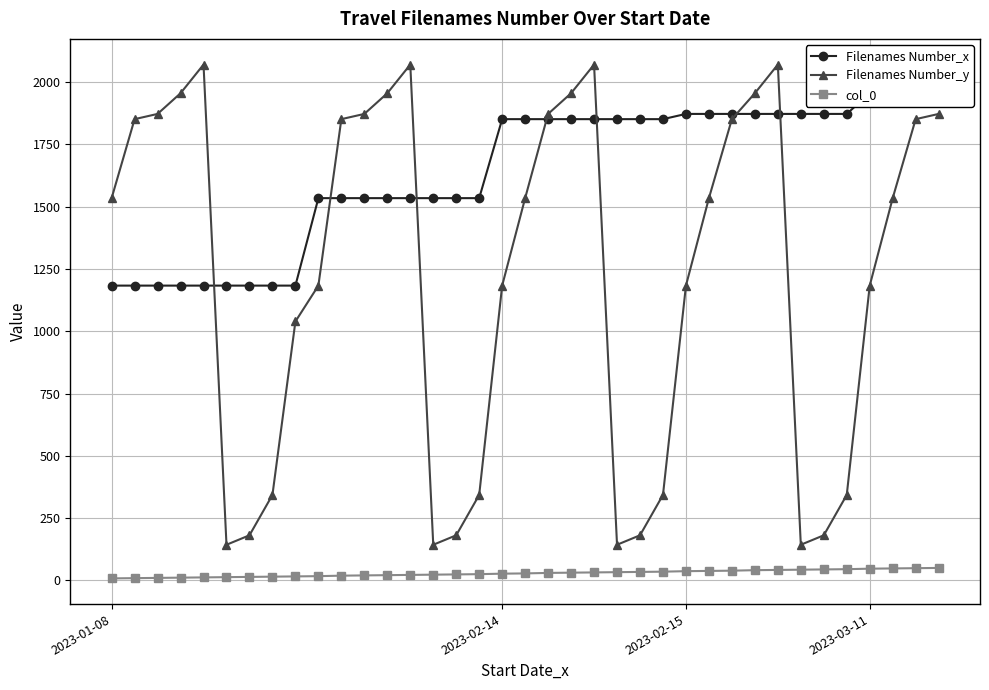

What is the greatest value displayed?

2070